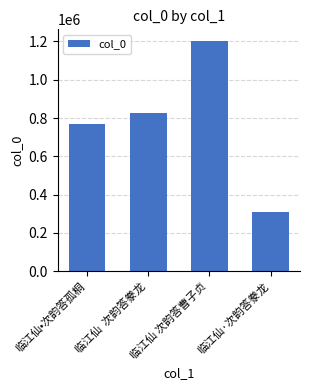

What value does the data have at 临江仙 次韵答曹子贞?

1202989